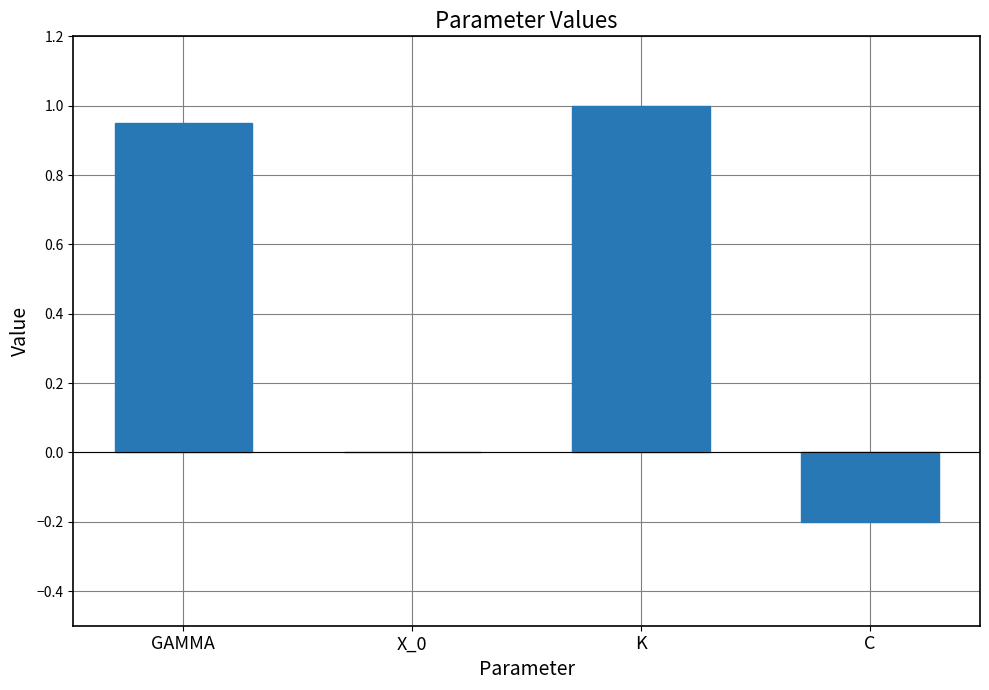

What is the sum of all values?

1.8